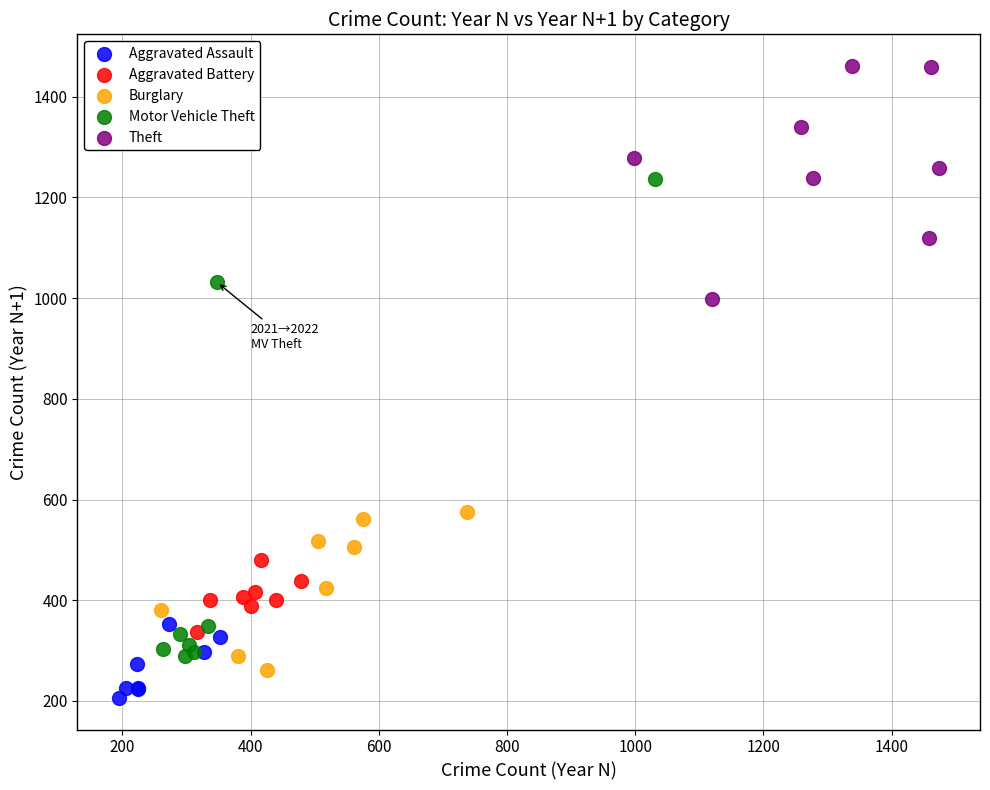

What are all the series names shown in the legend?

Aggravated Assault, Aggravated Battery, Burglary, Motor Vehicle Theft, Theft